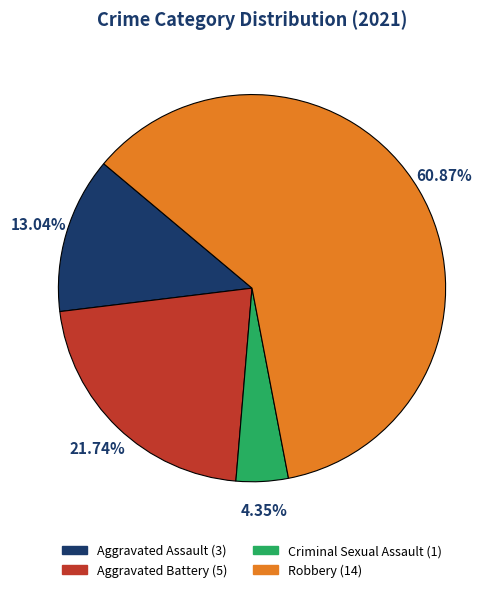

What percentage do Criminal Sexual Assault and Aggravated Battery together represent?

26.1%